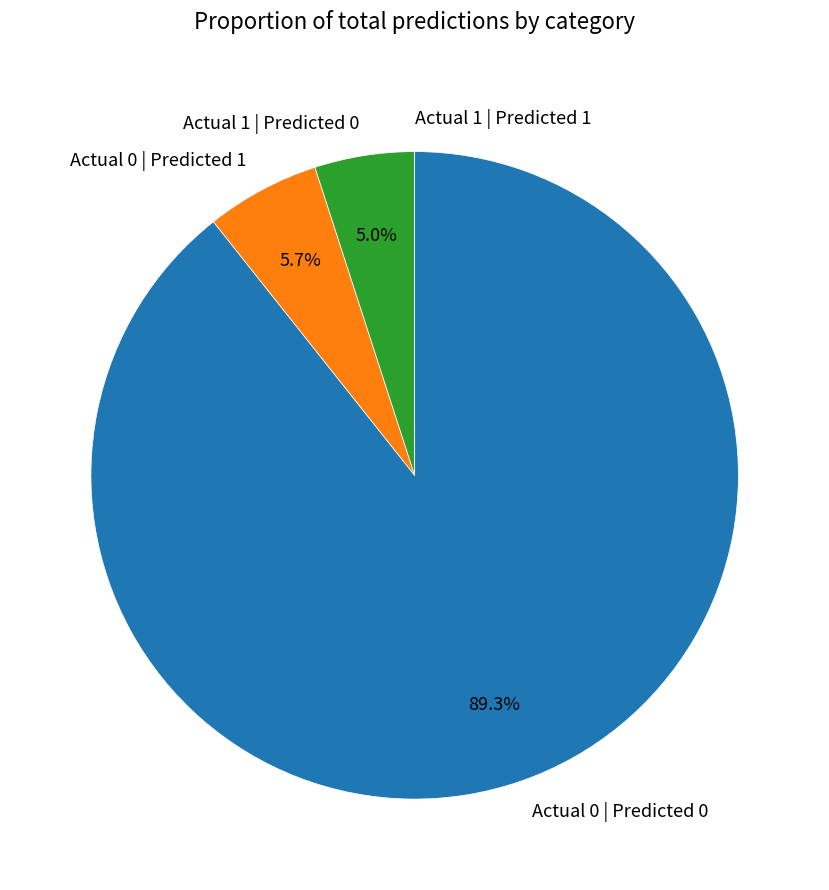

To the nearest percent, what is the combined percentage of Actual 0 | Predicted 0 and Actual 0 | Predicted 1?

95%